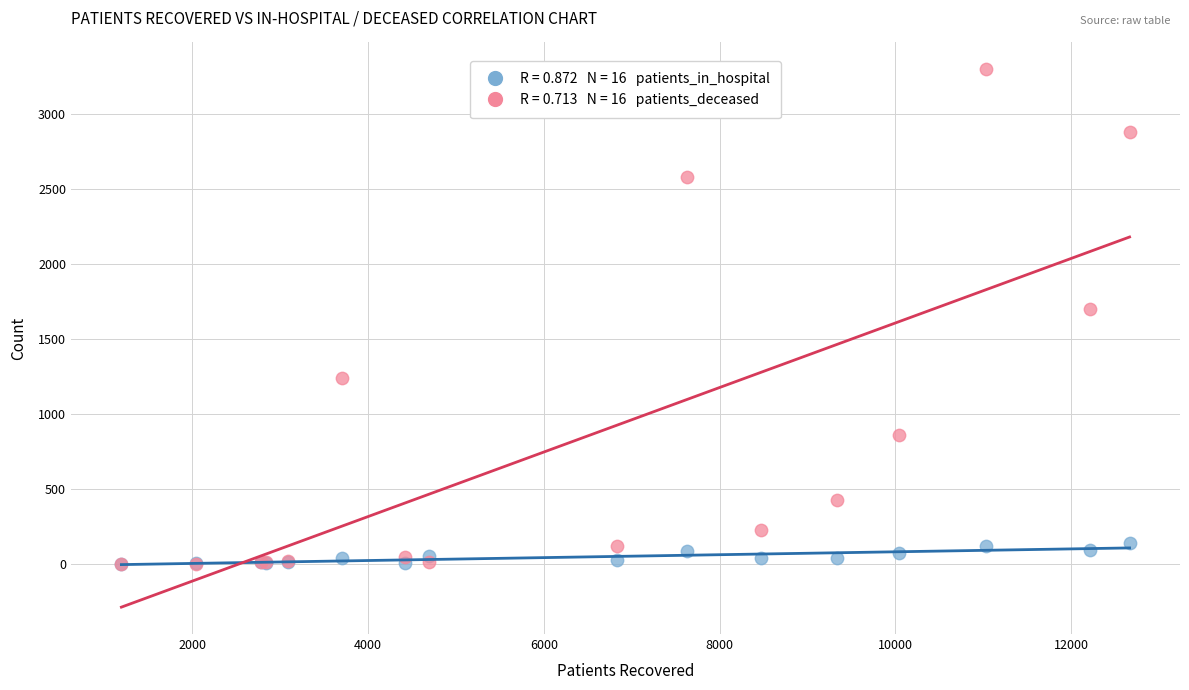

Across all series, what Y value is closest to 1650?

1704